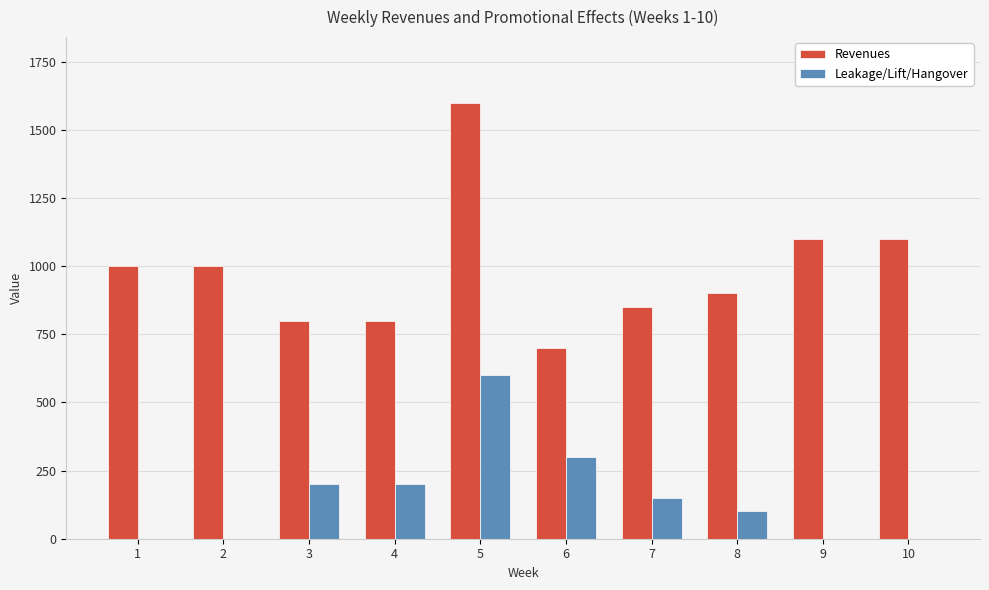

At which category is the sum across all series the highest?

5